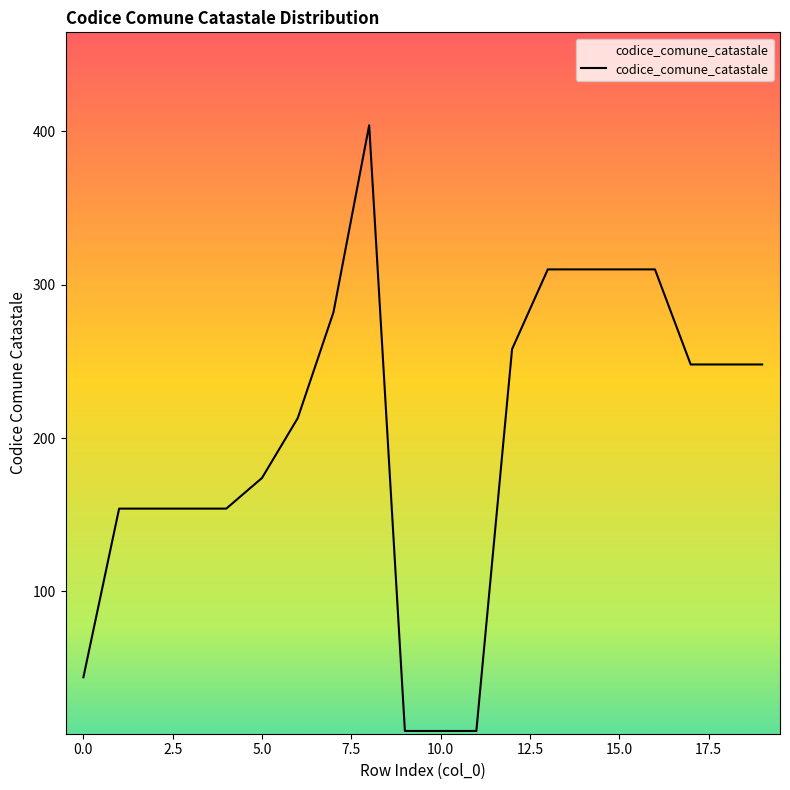

What is the greatest value displayed?

404